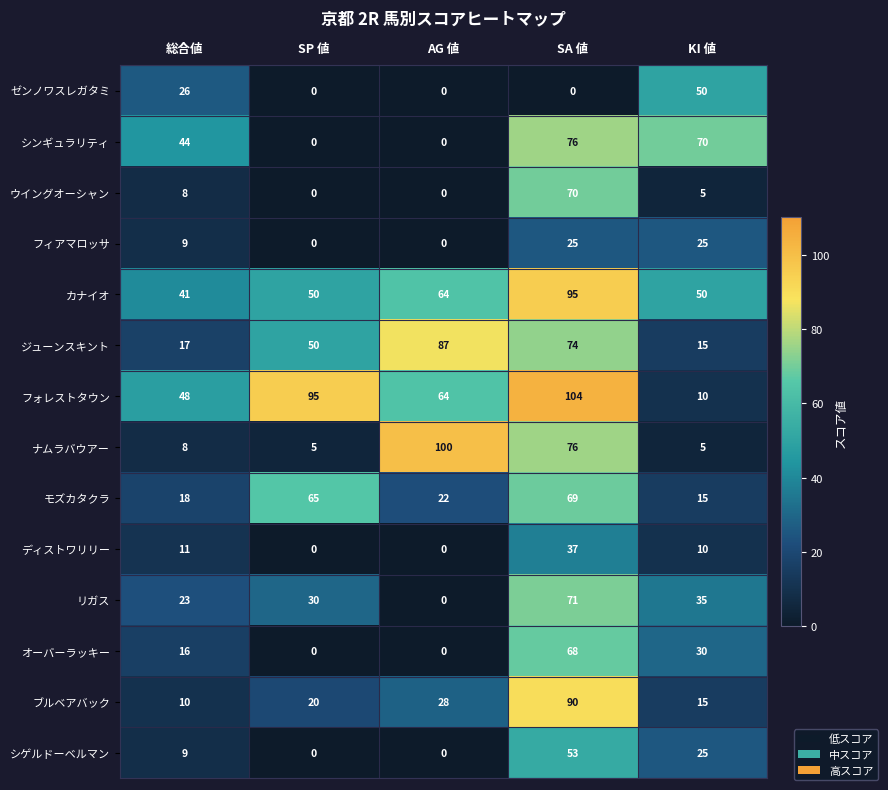

The value of ジューンスキント at AG 値 is 134. True or false?

False